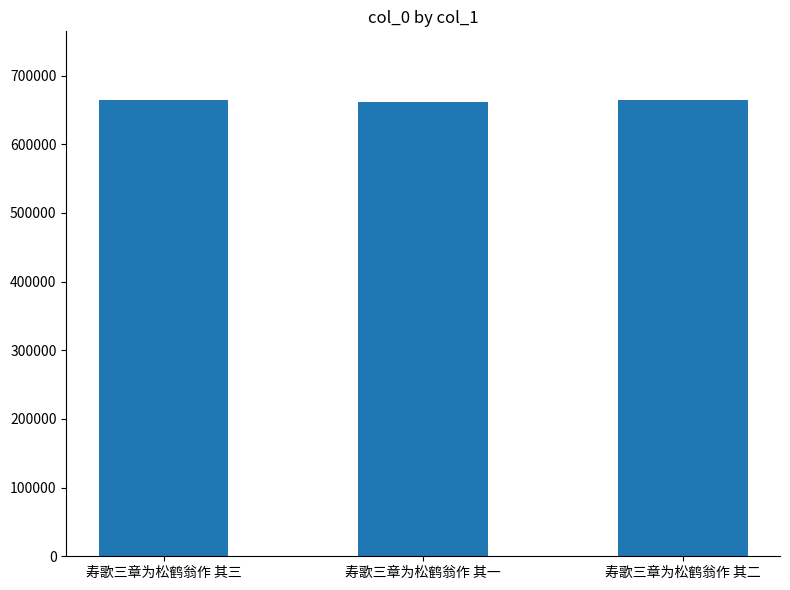

What is the maximum value shown in the chart?

664626